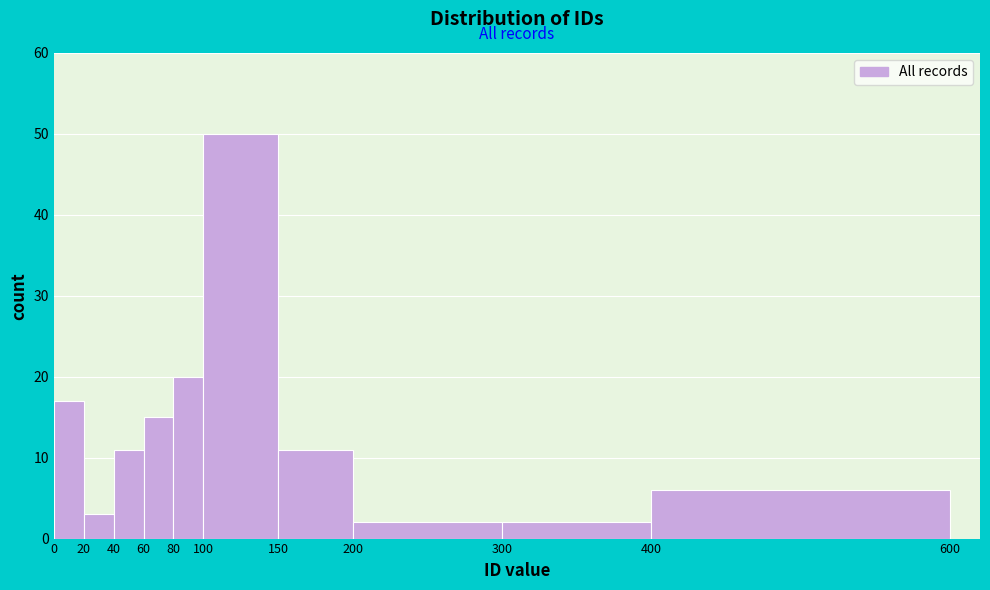

What is the height of the bar covering 300 to 400 on the x-axis? The values are not printed on the chart, so give them approximately, as read against the axis.

2